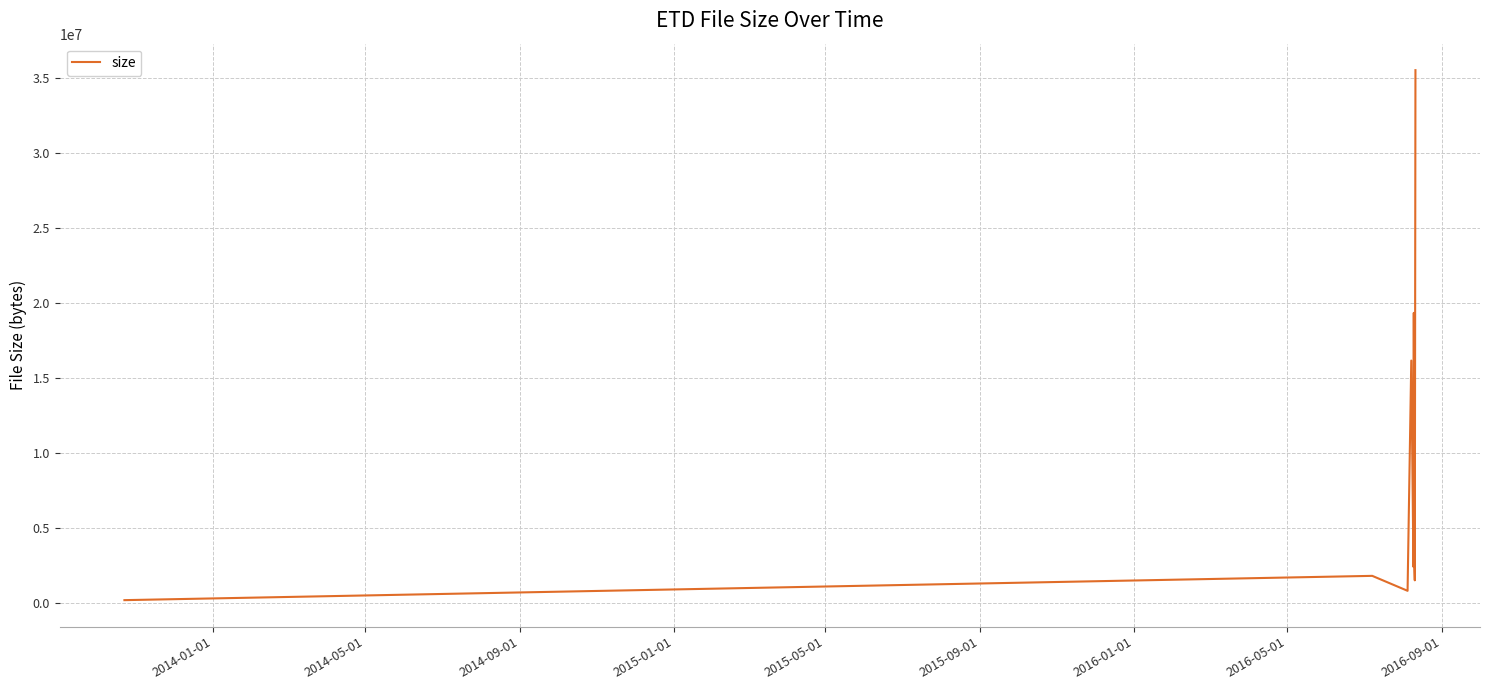

What is the greatest value displayed?

35553239